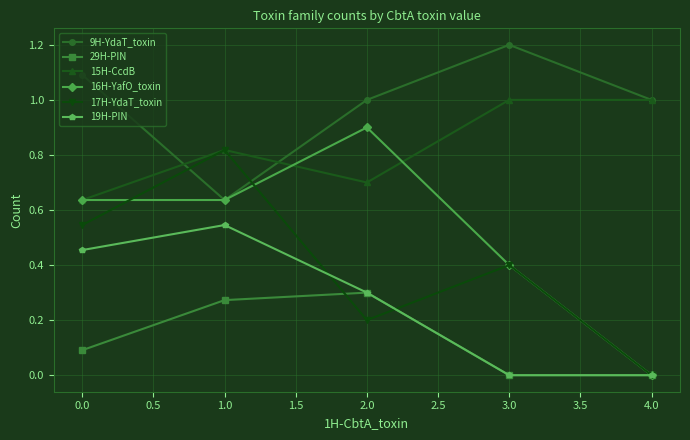

Is it true that 15H-CcdB equals 1.4 at 1.0?

False